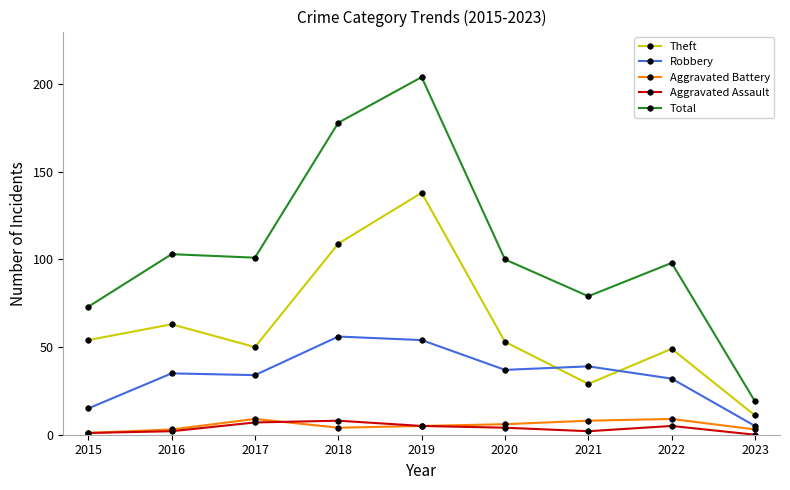

At which category is the sum across all series the highest?

2019